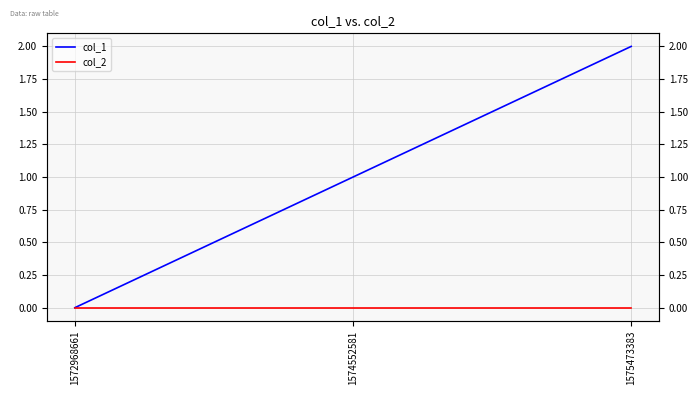

Which series has the widest spread of values?

col_1